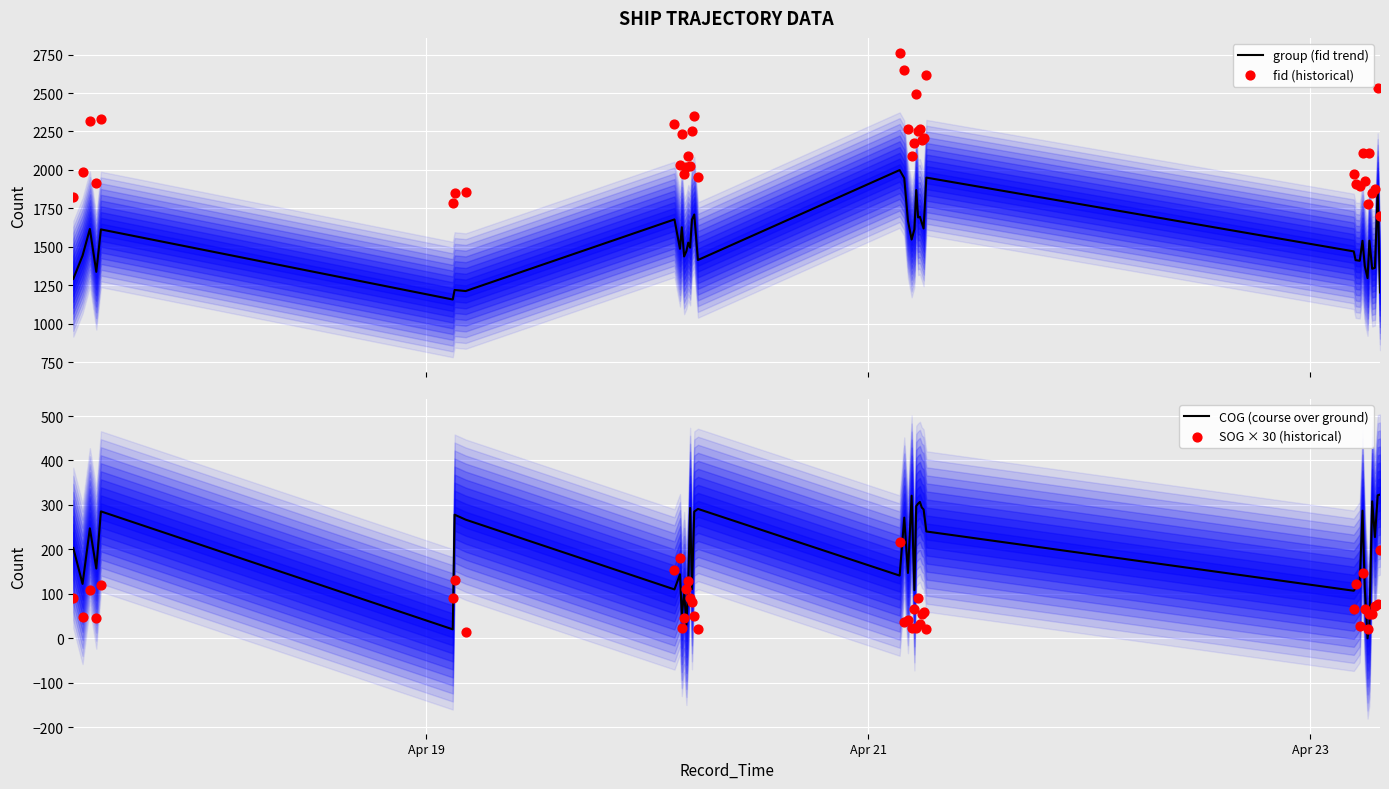

Which series reaches the maximum Y coordinate?

fid (historical)